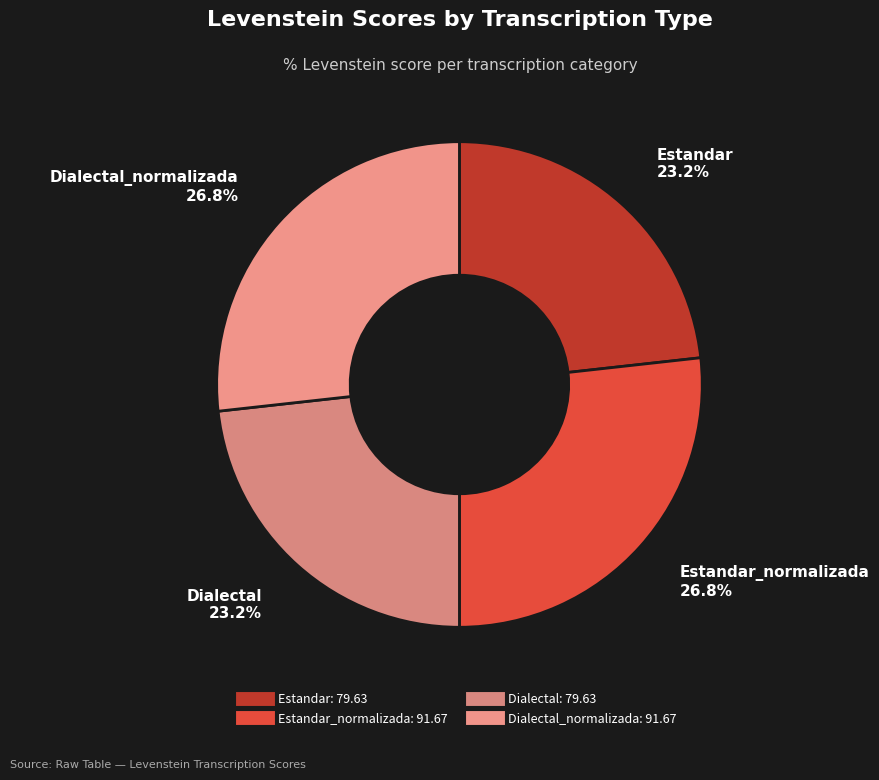

How many slices are in this pie chart?

4